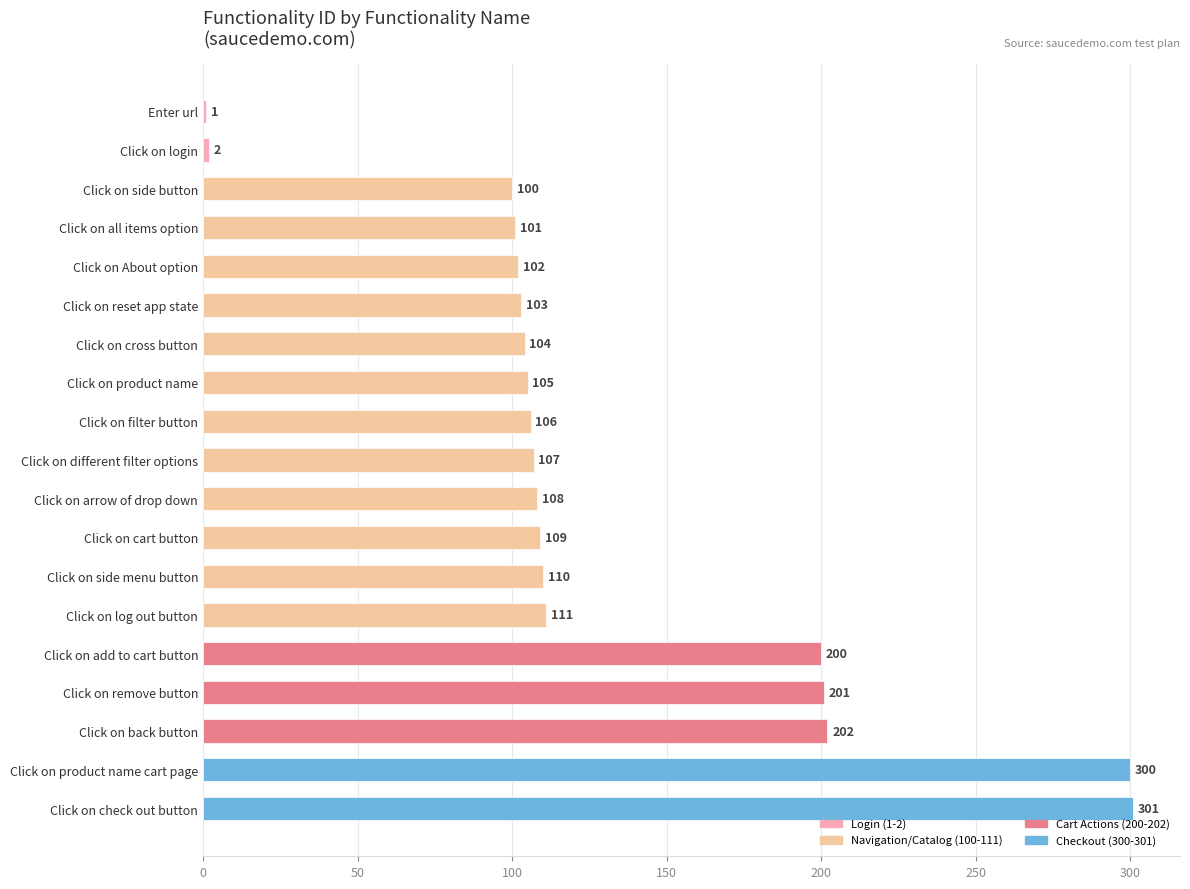

What is the difference between the values at Click on About option and Click on log out button?

9